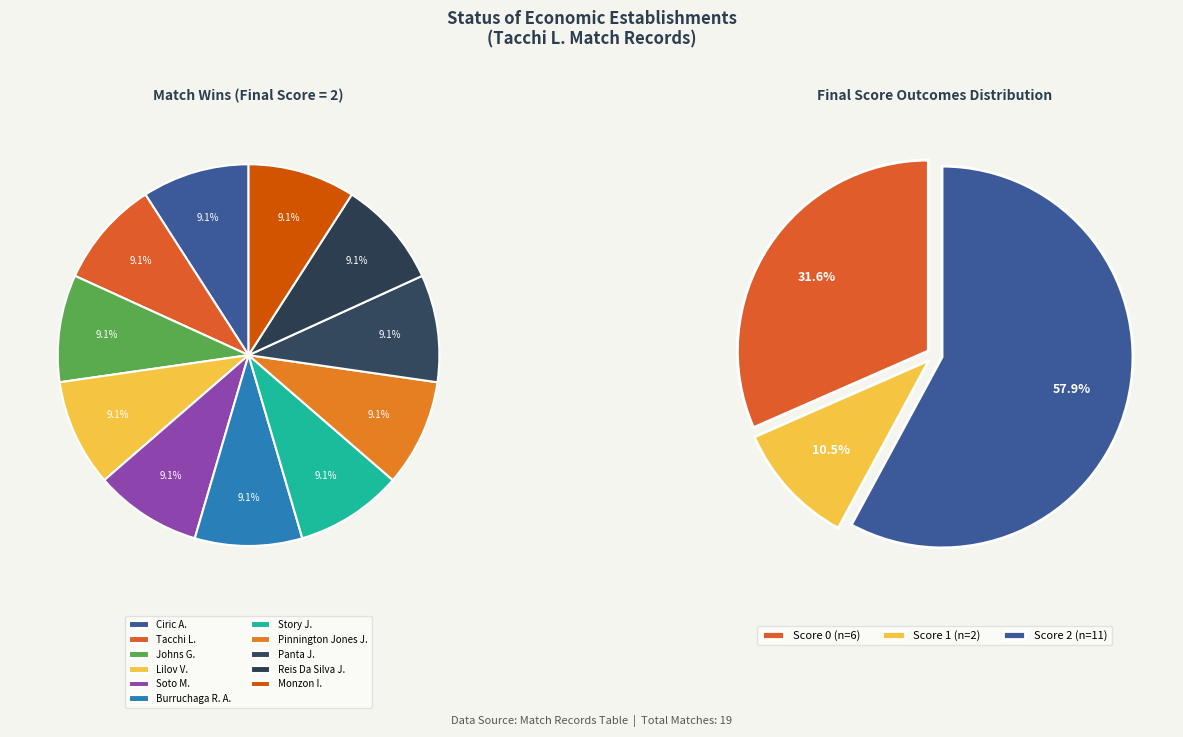

What is the largest slice in the pie chart?

Ciric A.